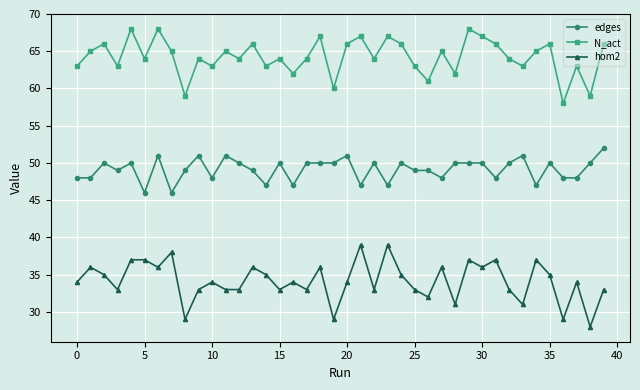

What is the smallest value displayed?

28